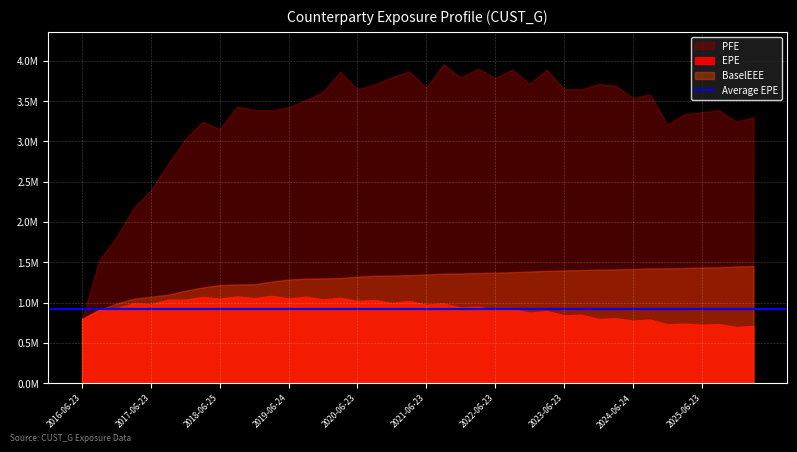

What is the difference between the second highest and minimum values in the BaselEEE series?

652532.0